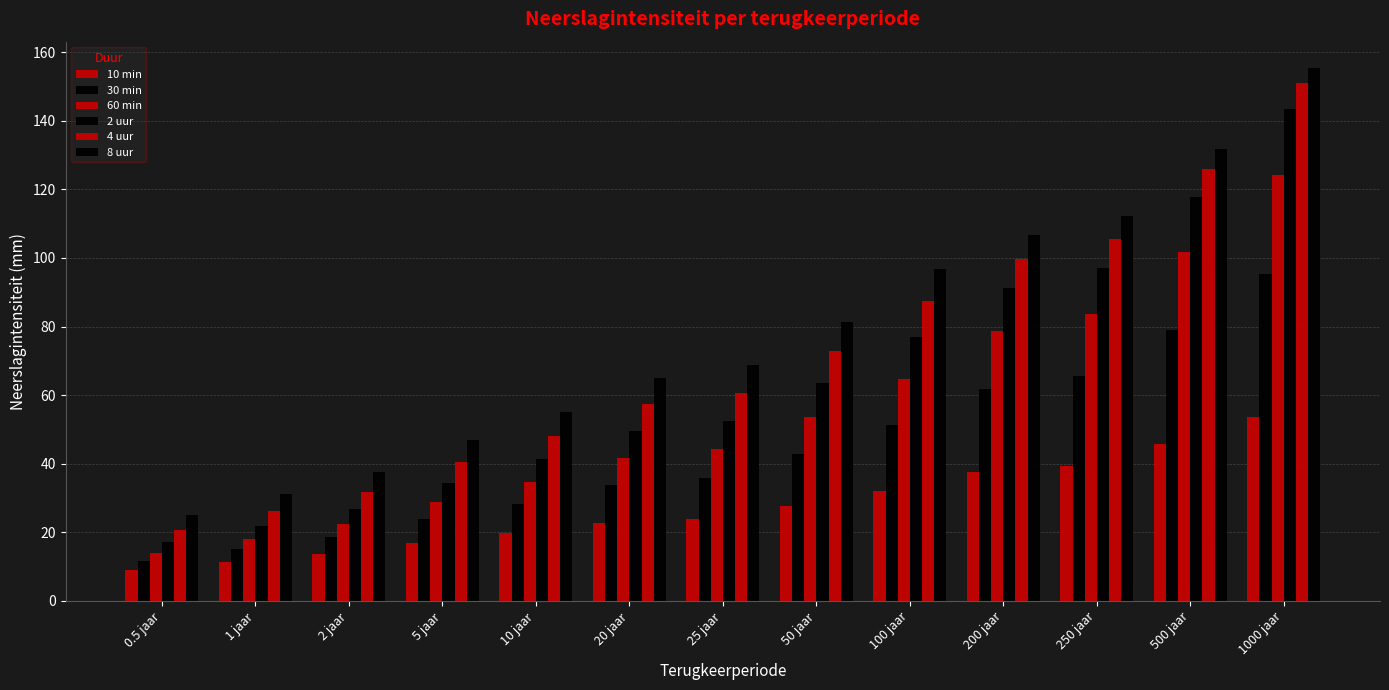

What is the label of the 13th bar from the right?

0.5 jaar